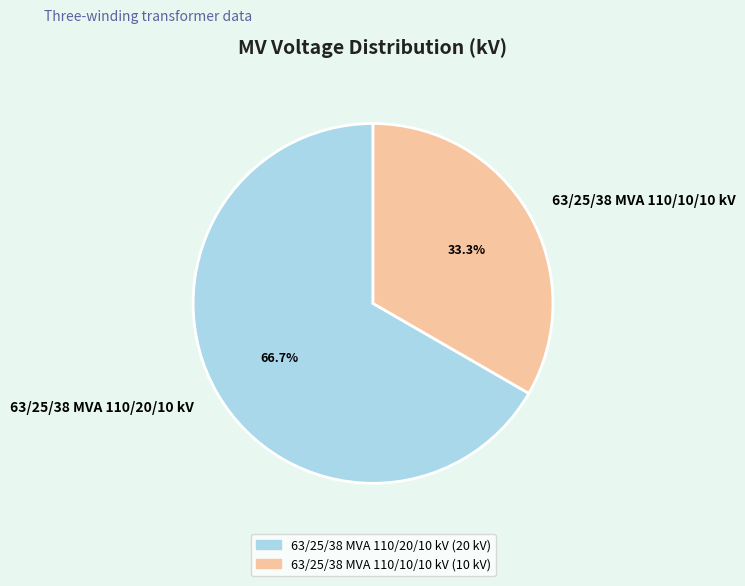

Count the number of slices in the pie.

2